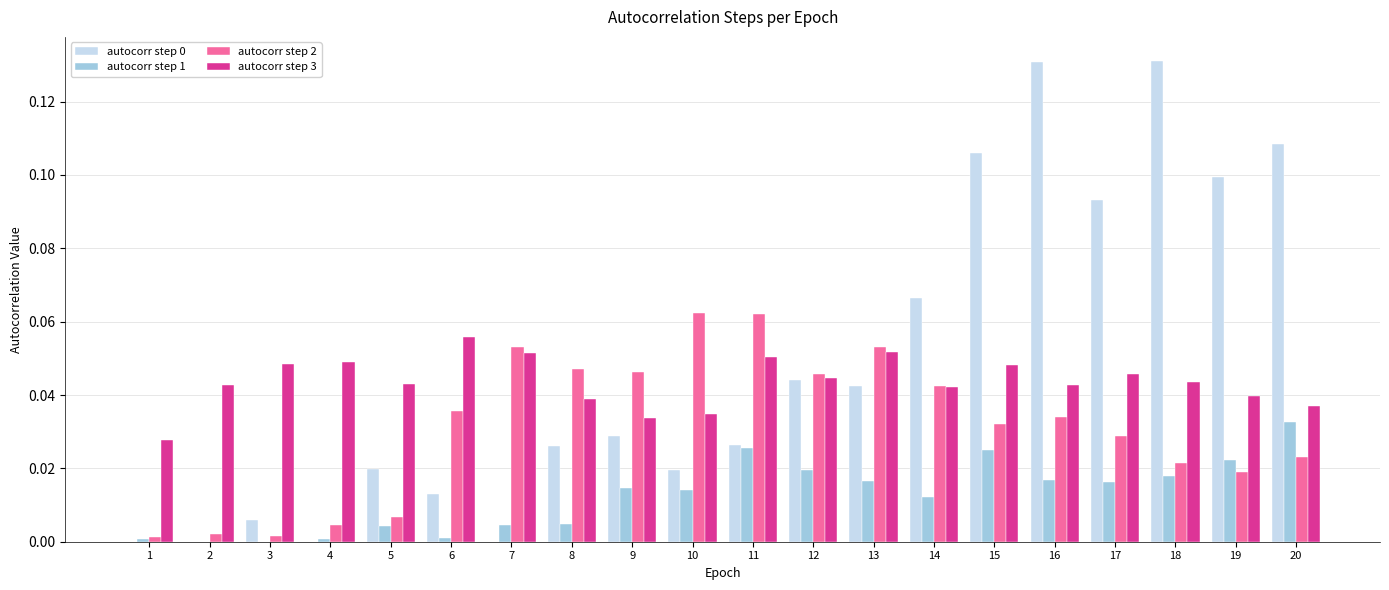

Is the value of autocorr step 0 at 5 greater than the value of autocorr step 3 at 5?

No